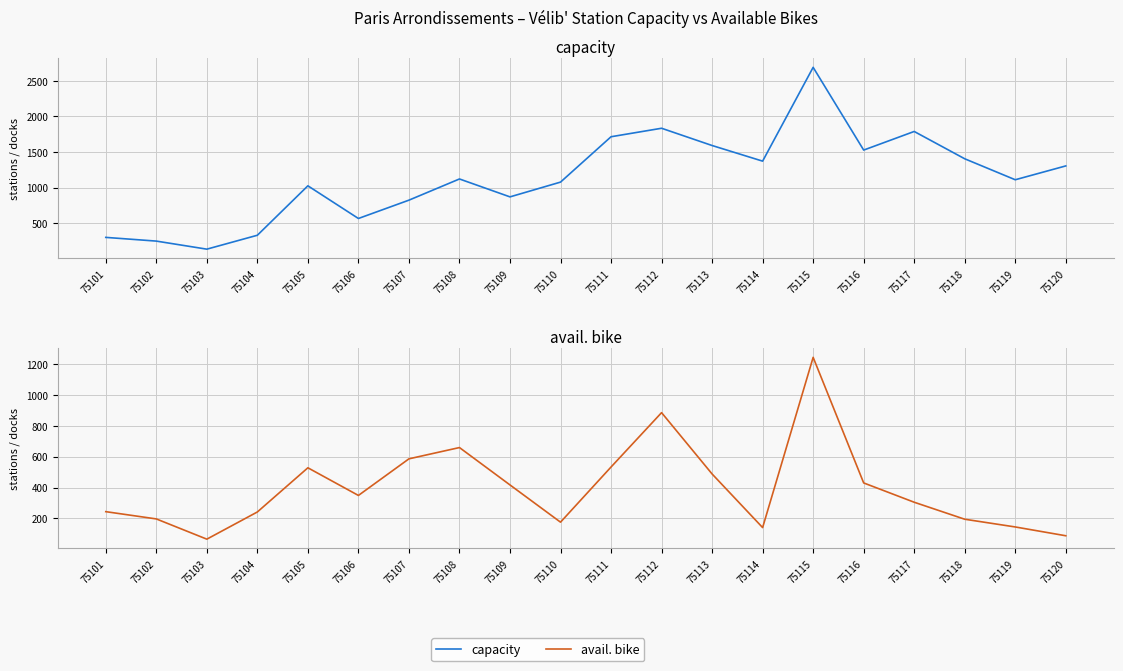

At which category is the sum across all series the highest?

75115